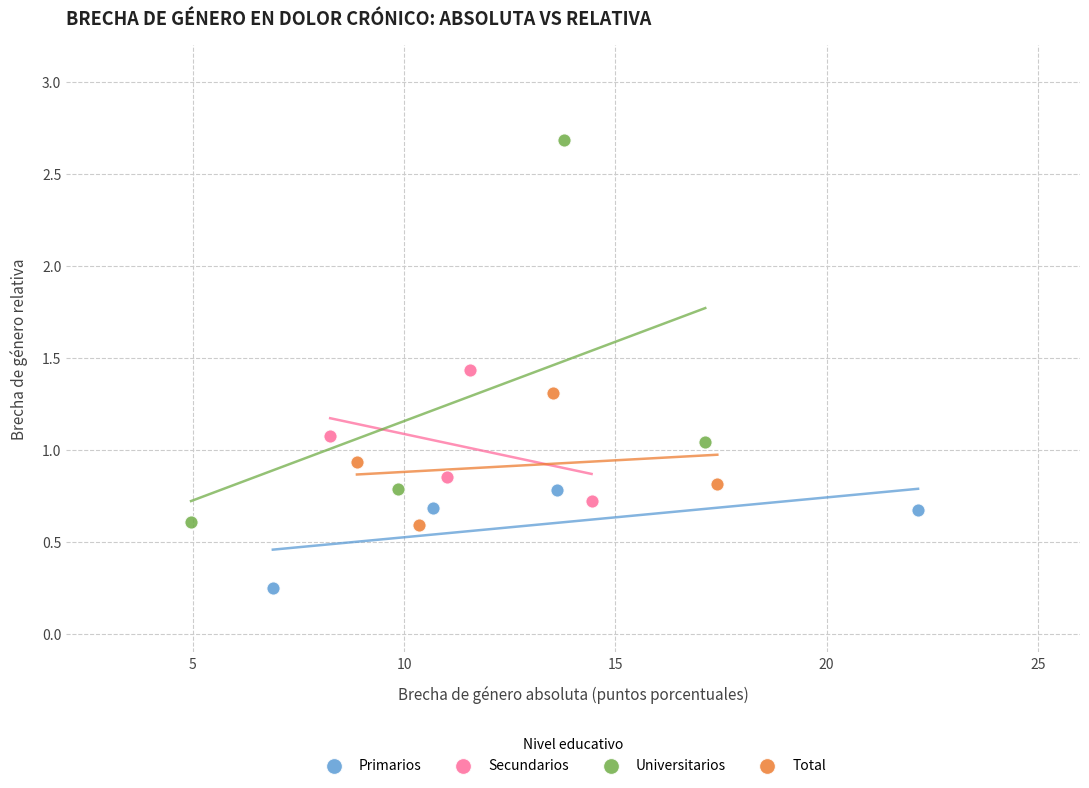

Which series reaches the minimum Y coordinate?

Primarios